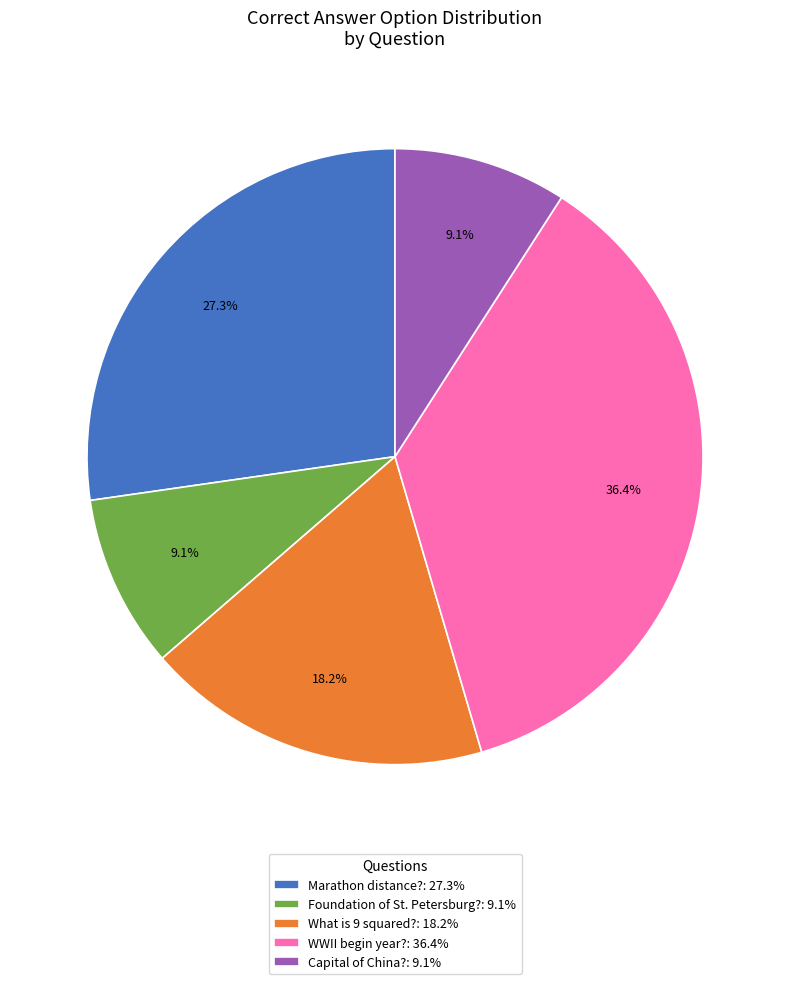

Which has a higher value, Foundation of St. Petersburg?: 9.1% or What is 9 squared?: 18.2%?

What is 9 squared?: 18.2%